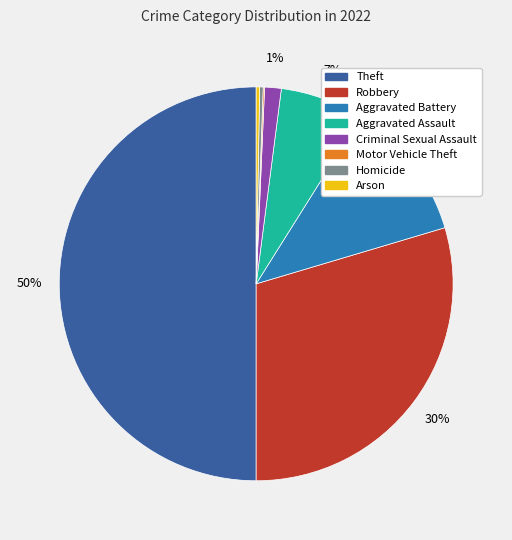

True or false: Aggravated Assault accounts for 7% of the total.

True